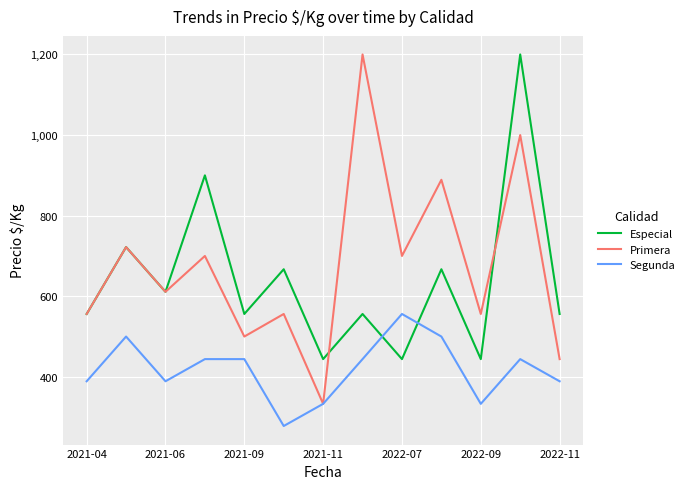

What is the lowest value of the Especial series?

444